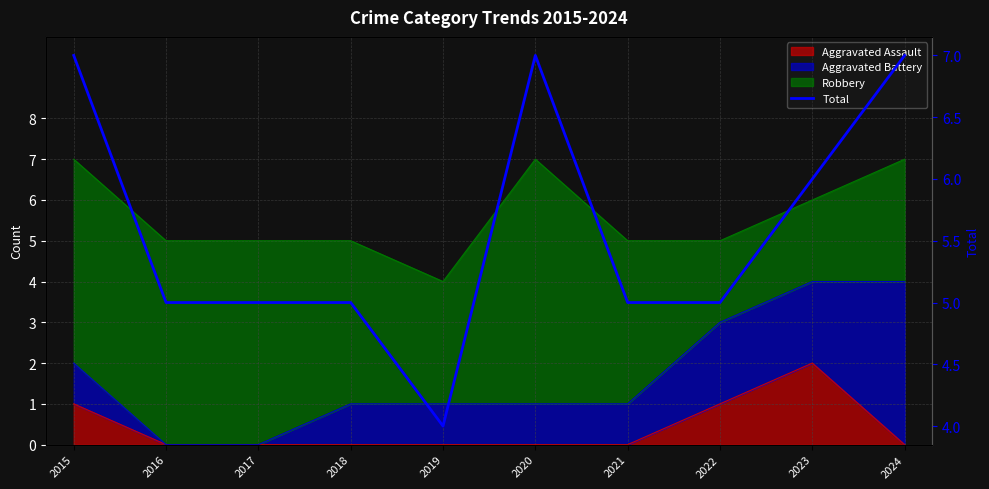

Reading right to left, transcribe all the data shown in this chart.

7	6	5	5	7	4	5	5	5	7